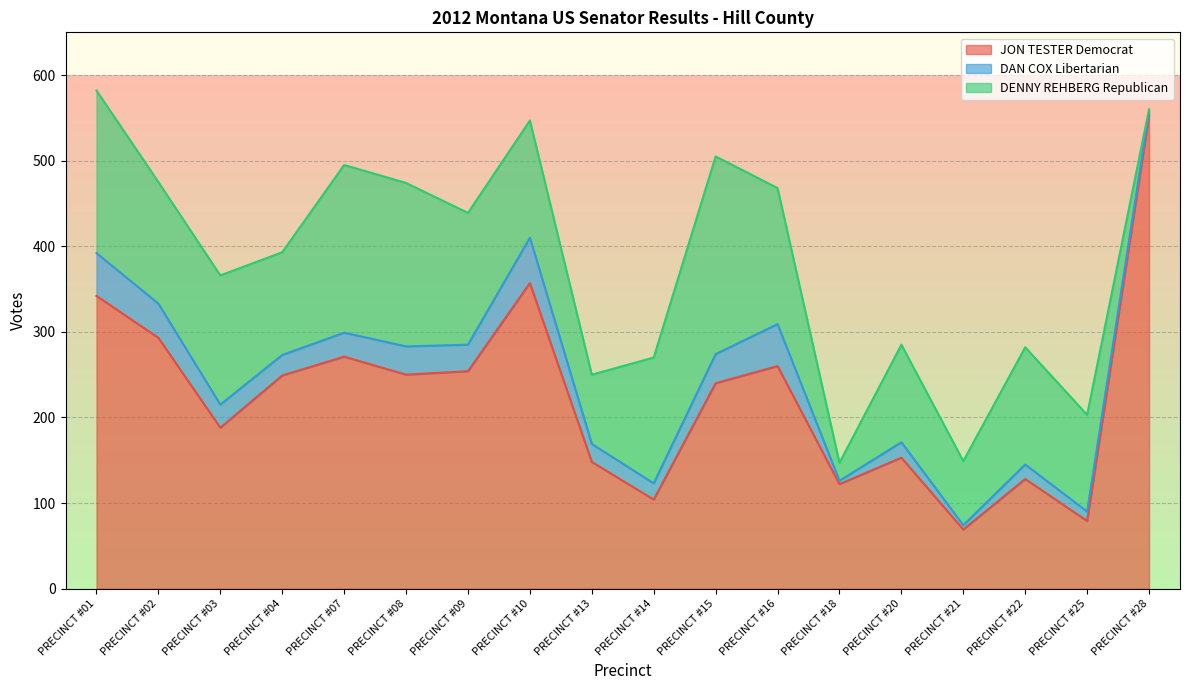

Is the value of DAN COX Libertarian at PRECINCT #14 greater than the value of JON TESTER Democrat at PRECINCT #01?

No